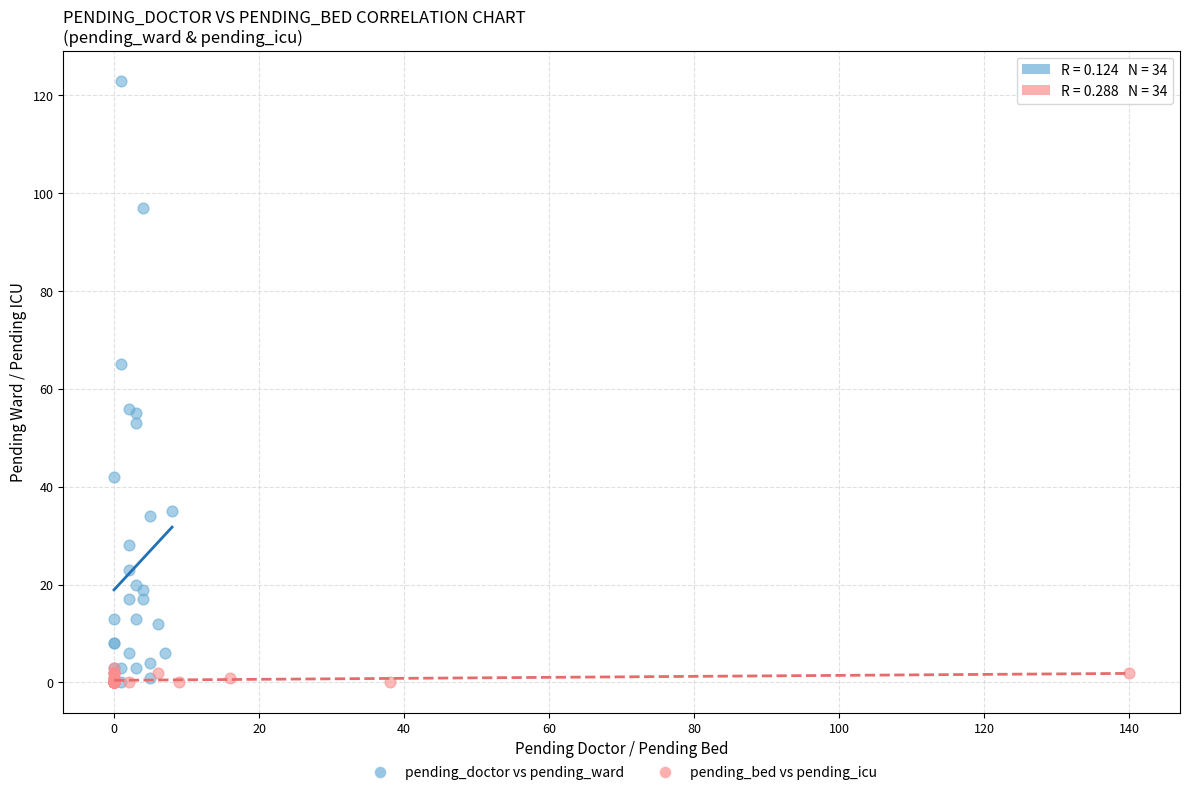

Which series reaches the maximum Y coordinate?

pending_doctor vs pending_ward